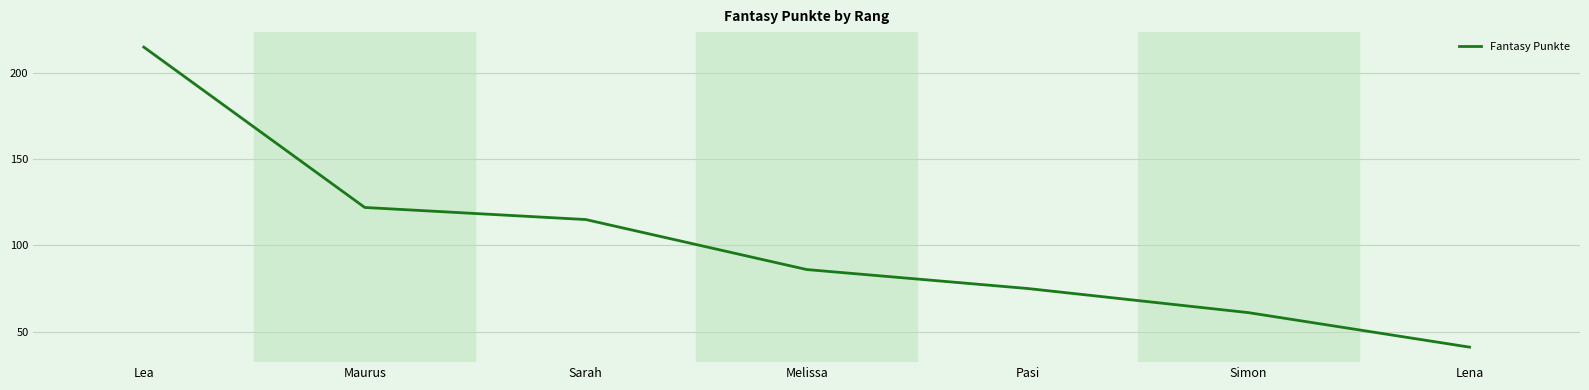

Where does the data first go above 86?

Lea